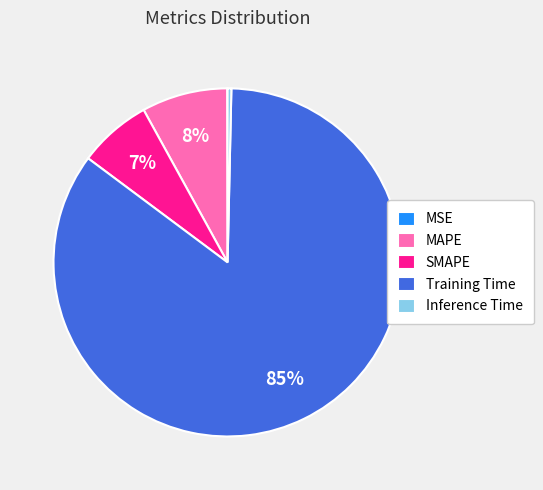

Combined, do Inference Time and Training Time account for over 50%?

Yes